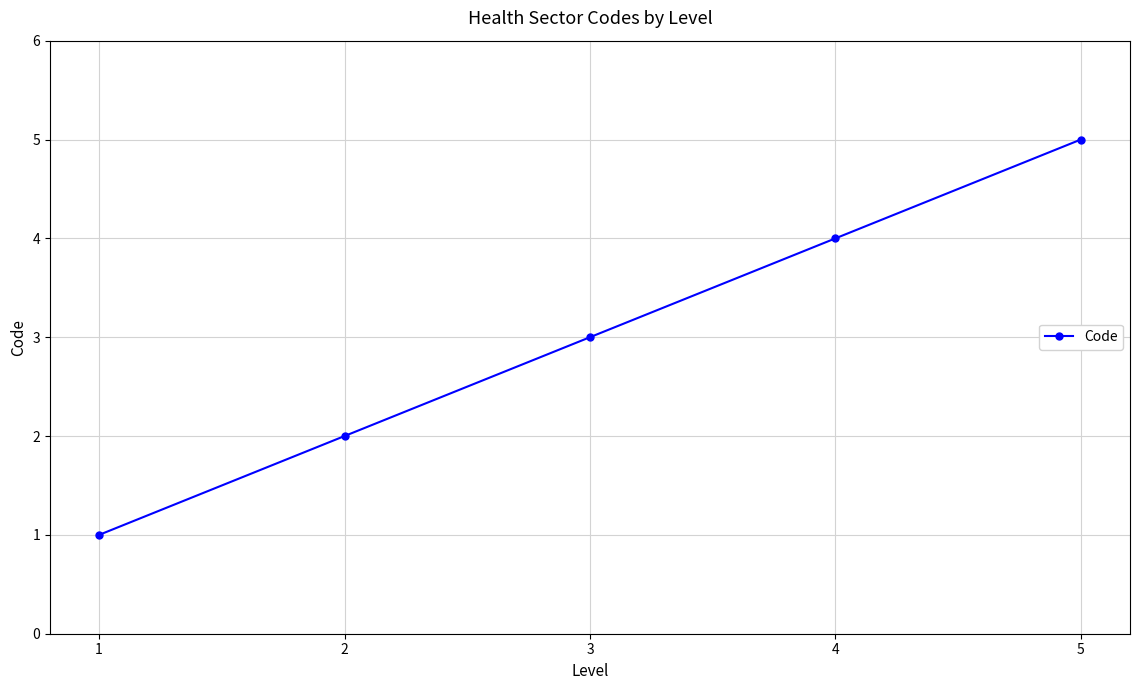

What is the change in value from 1 to 5?

+4